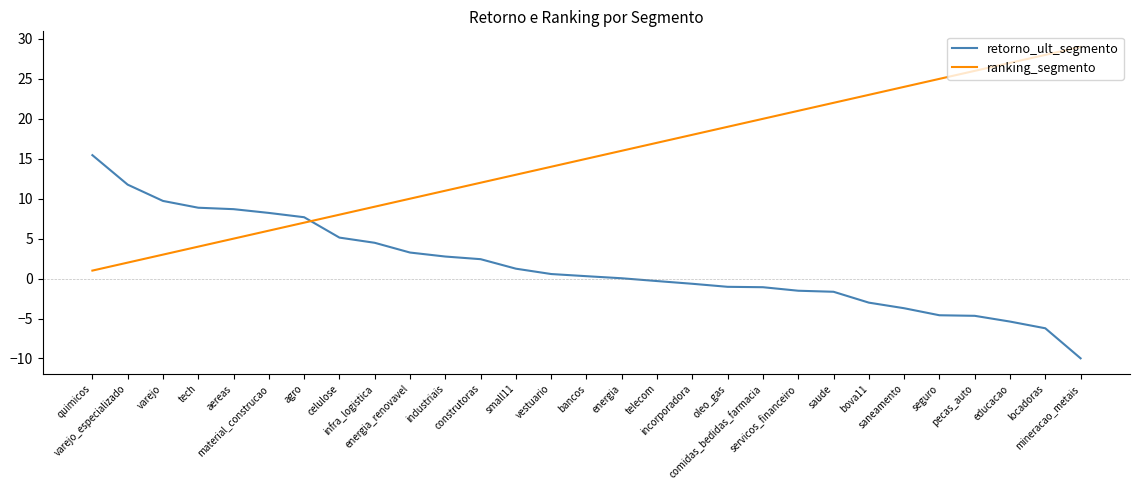

Is it true that ranking_segmento equals 5.0 at aereas?

True